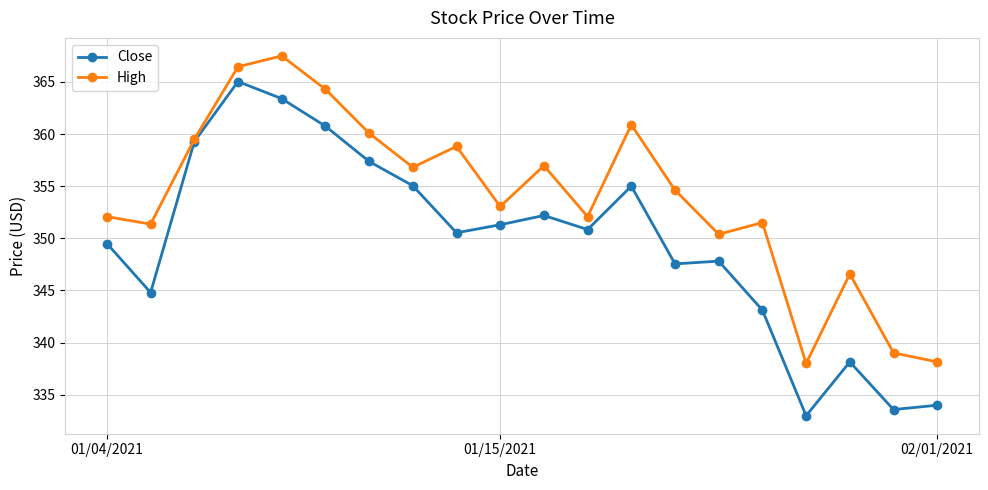

True or false: High has more than 0 points higher than both neighbors.

True